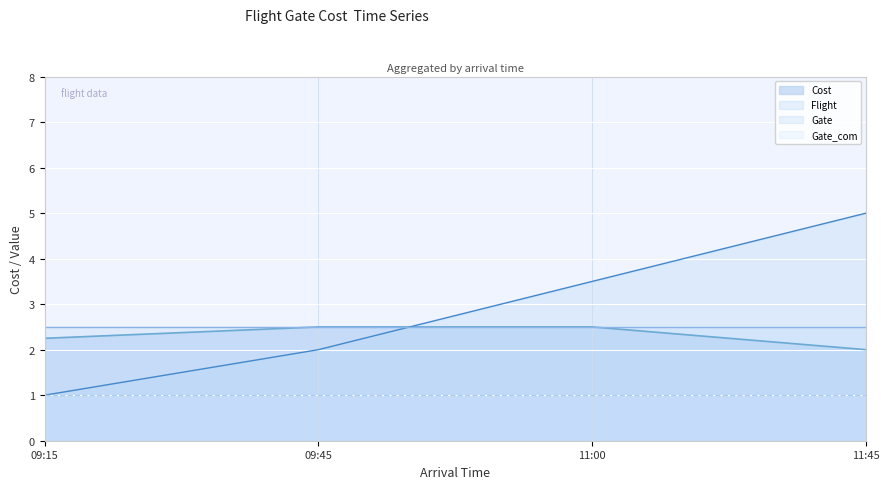

Is it true that Cost equals 2.0 at 11:45?

True